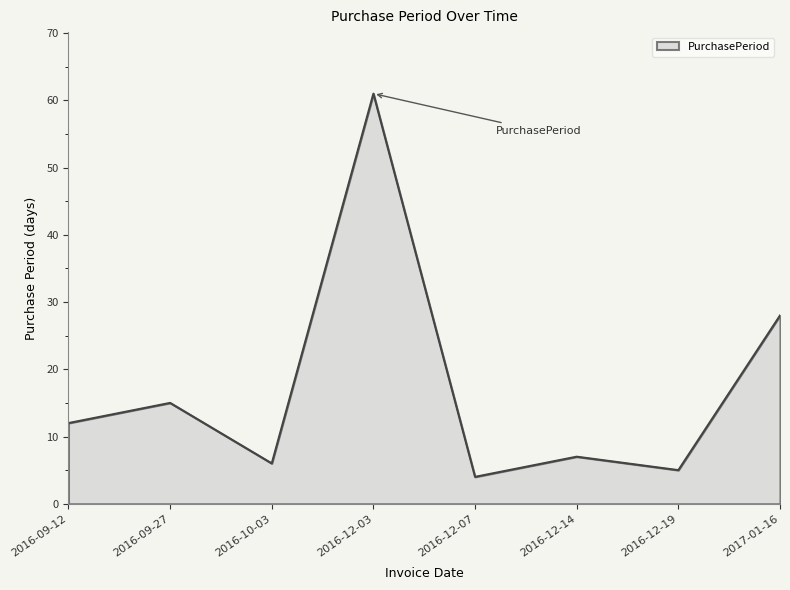

At which label is the value closest to 32?

2017-01-16